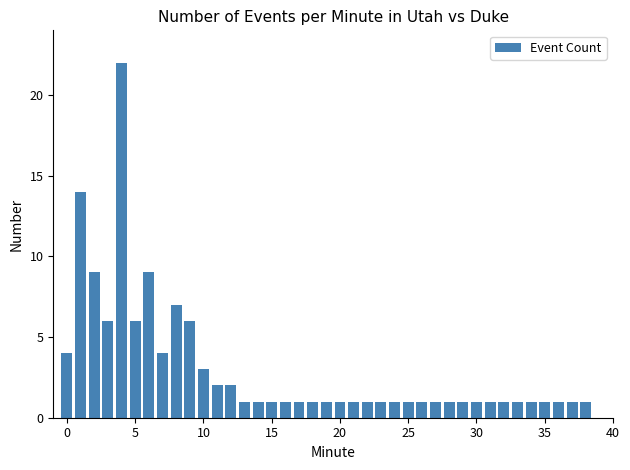

What is the greatest value displayed?

22